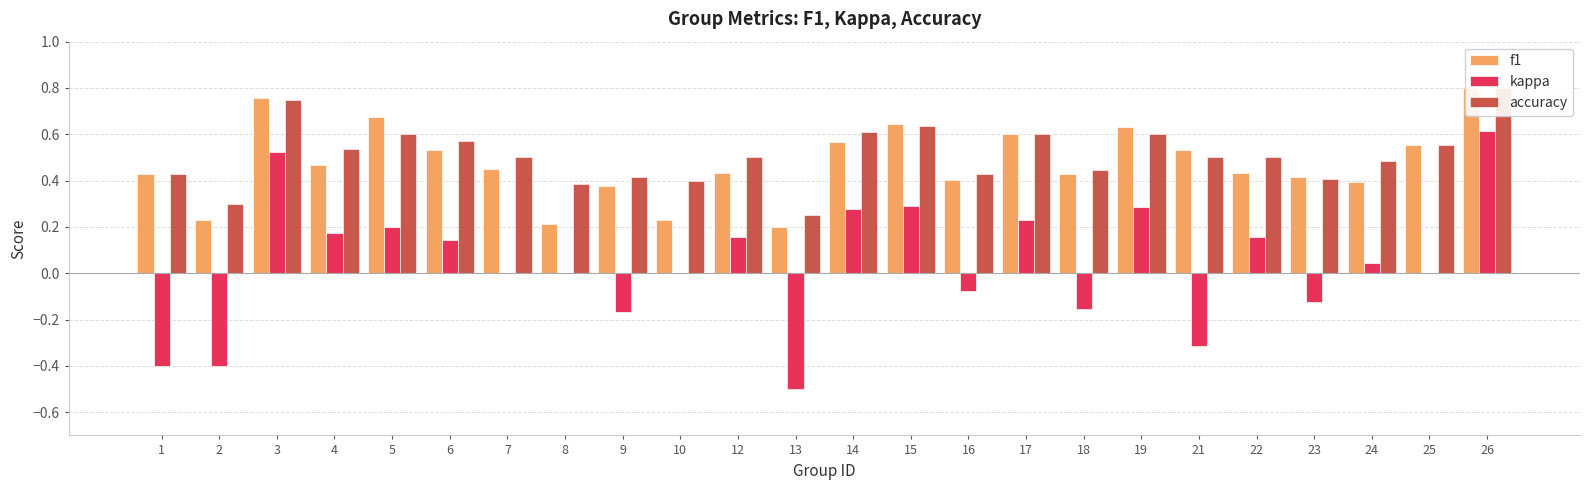

Between 4 and 24, which series saw the biggest shift?

kappa